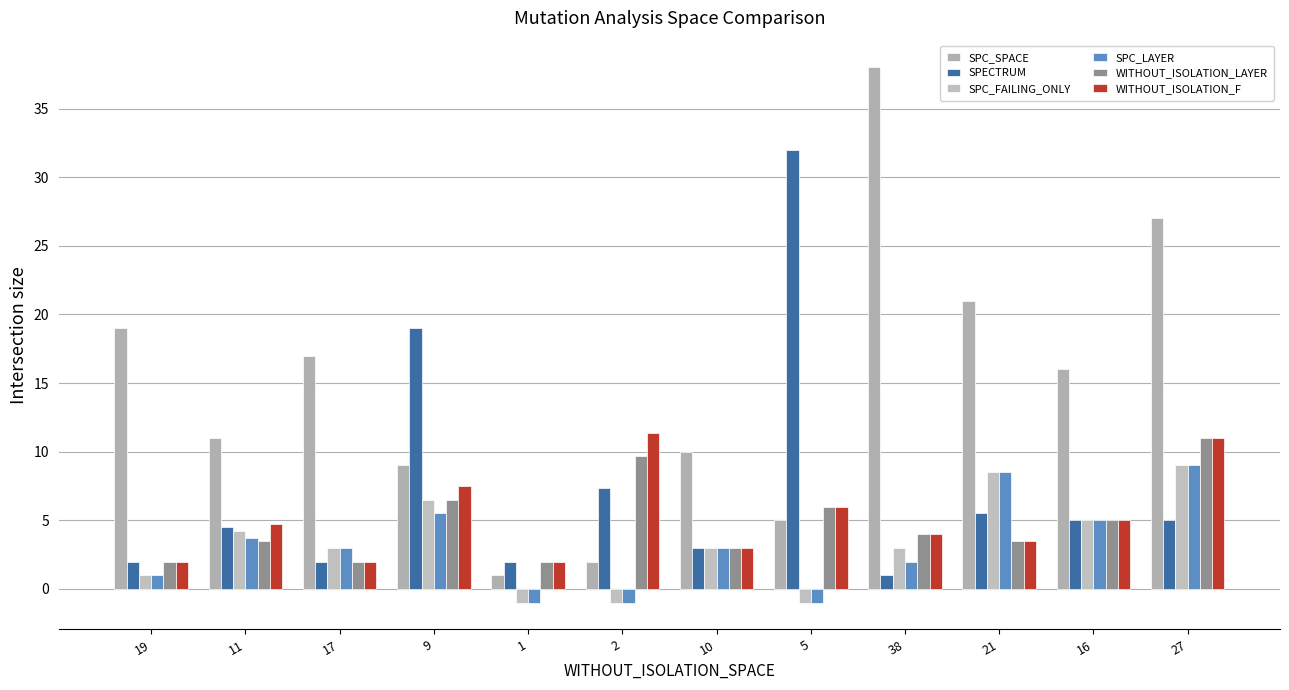

What is the lowest value of the SPC_LAYER series?

-1.0